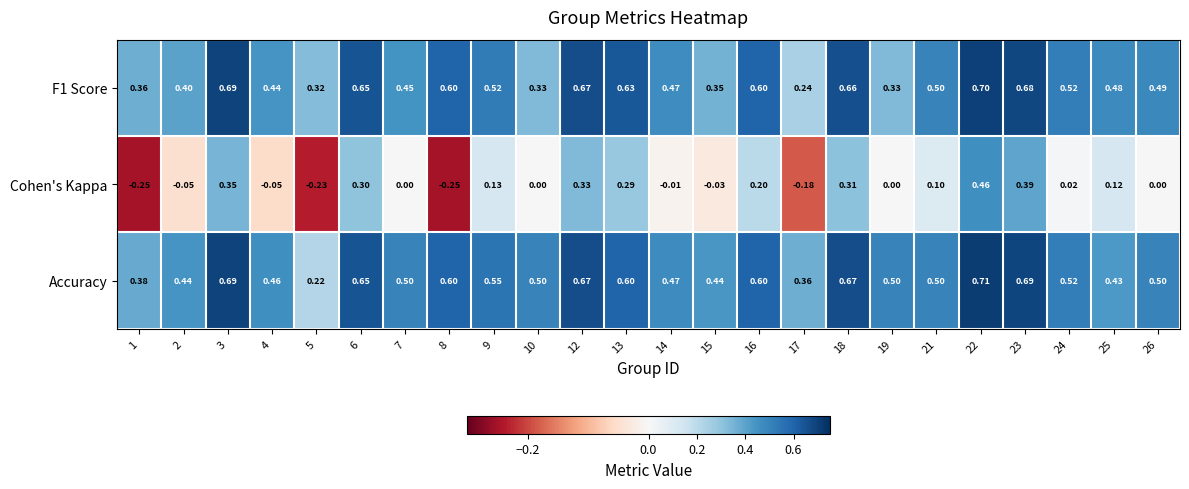

Between 12 and 23, which series saw the biggest shift?

Cohen's Kappa